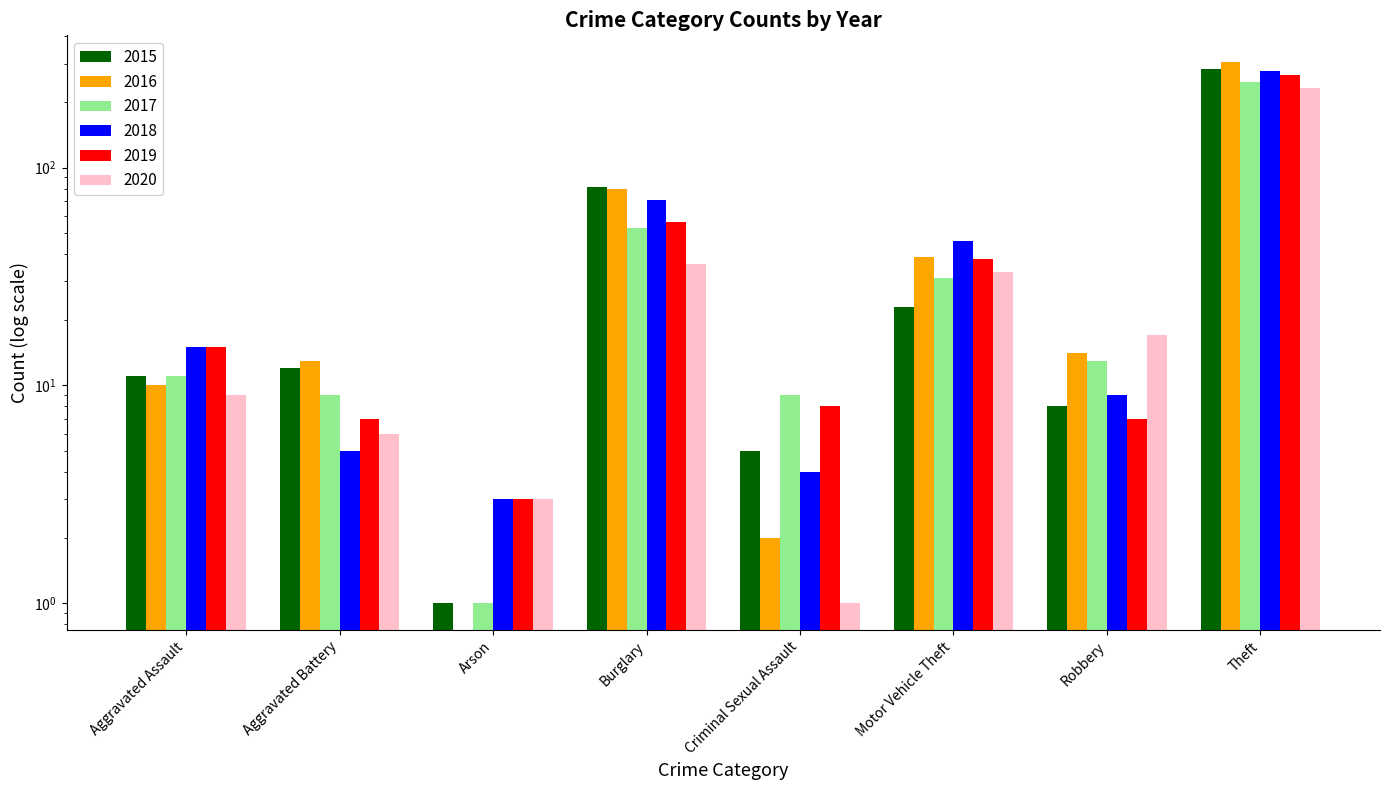

What is the sum of all 2016 values?

462